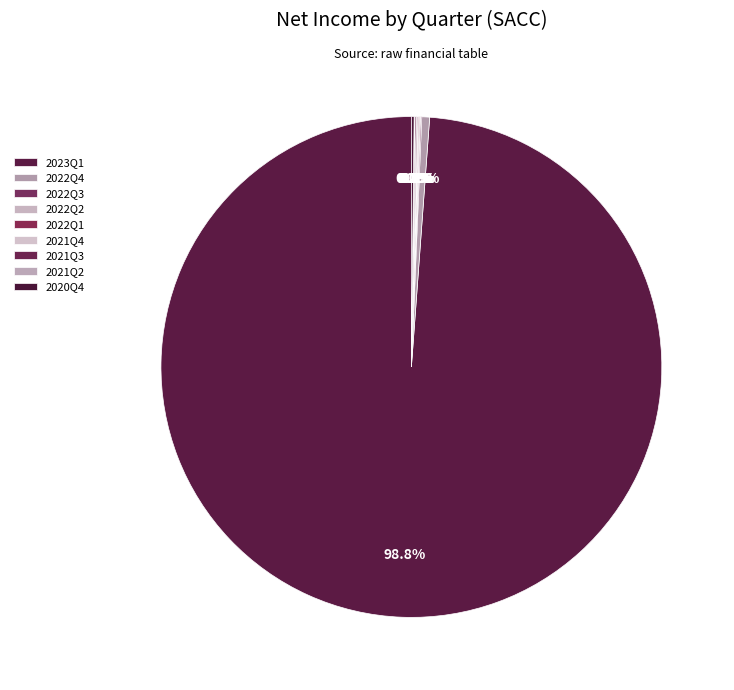

To the nearest percent, what is the difference between the largest and smallest slice percentages?

99%